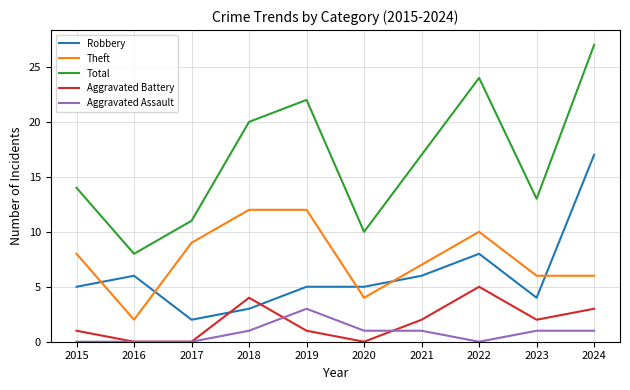

What is the sum of all Total values?

166